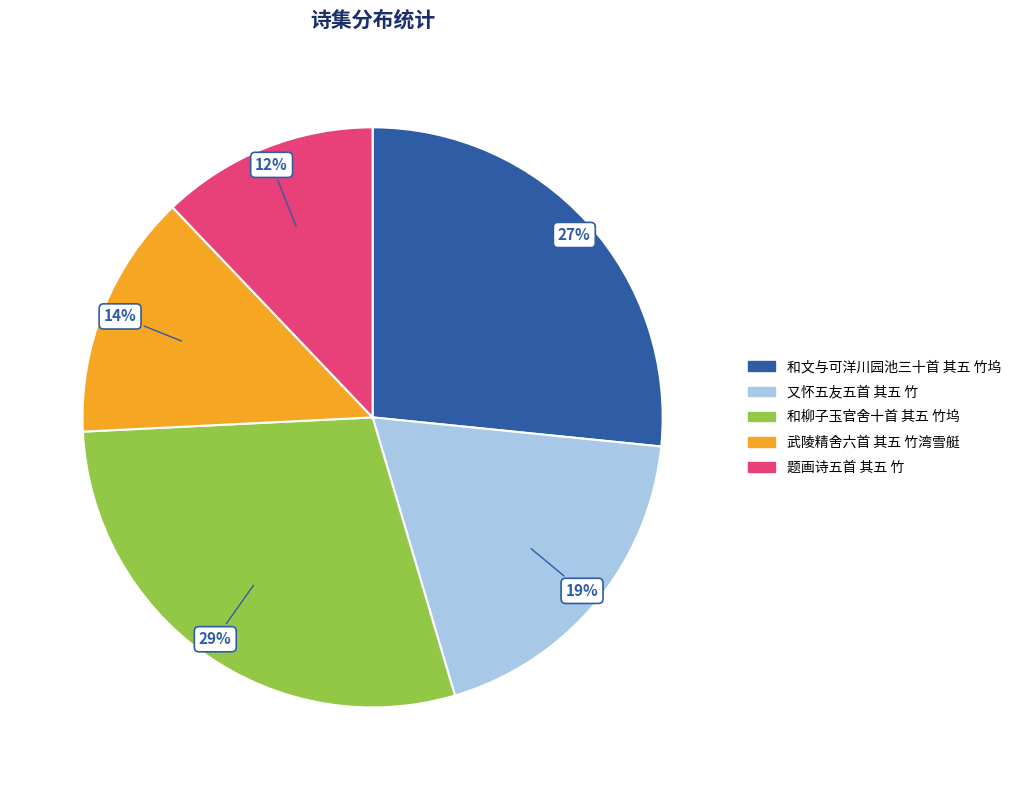

What percentage is the 又怀五友五首 其五 竹 slice, to the nearest percent?

19%